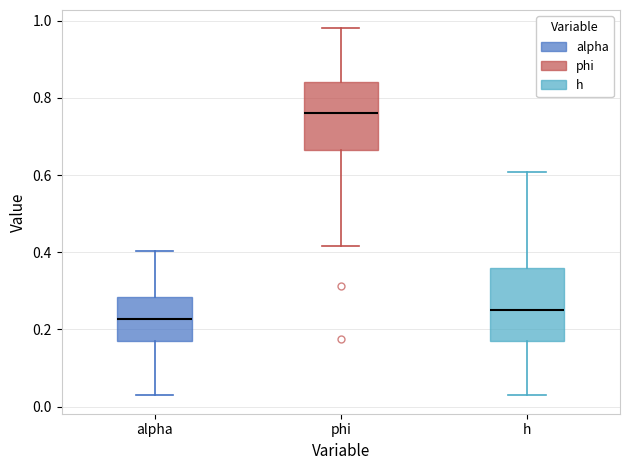

Which box has the lowest median line?

alpha